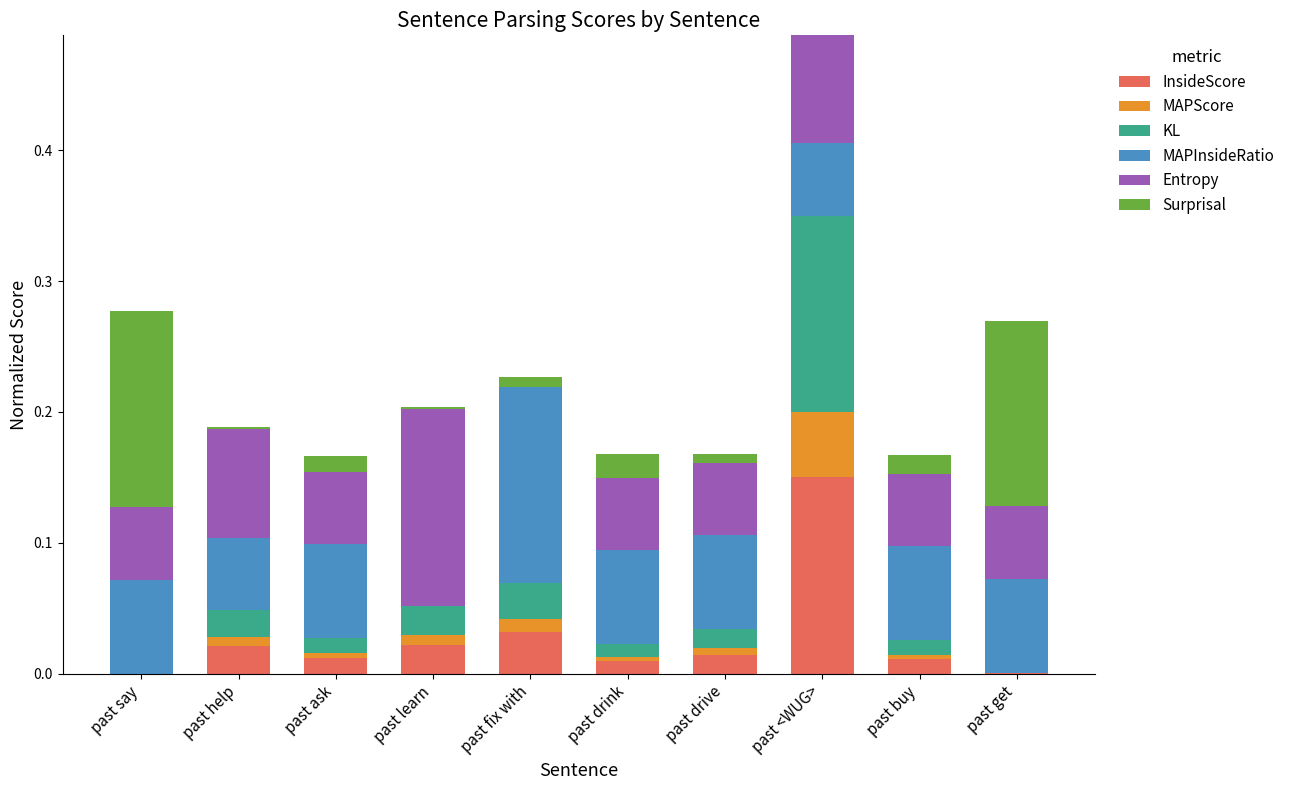

What is the sum of all InsideScore values?

0.3